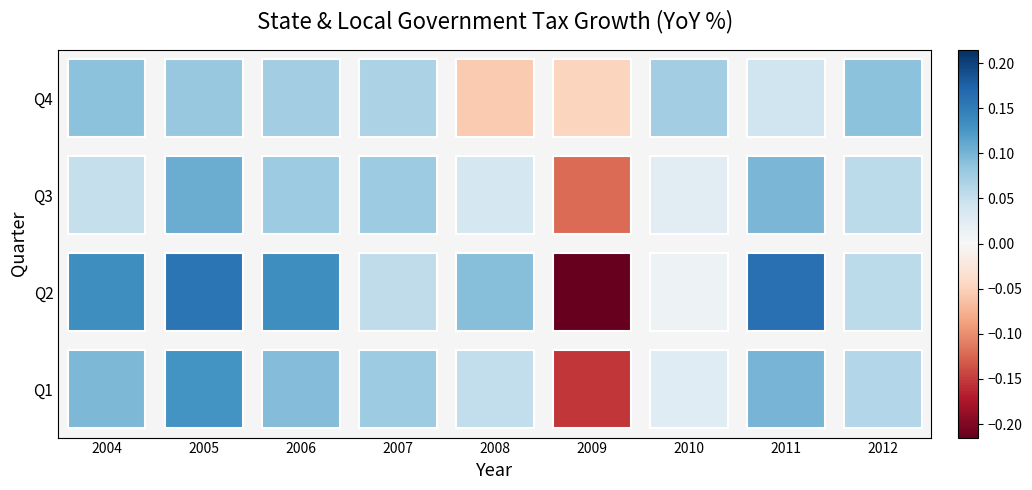

Is it true that Q4 equals 0.1 at 2007?

False